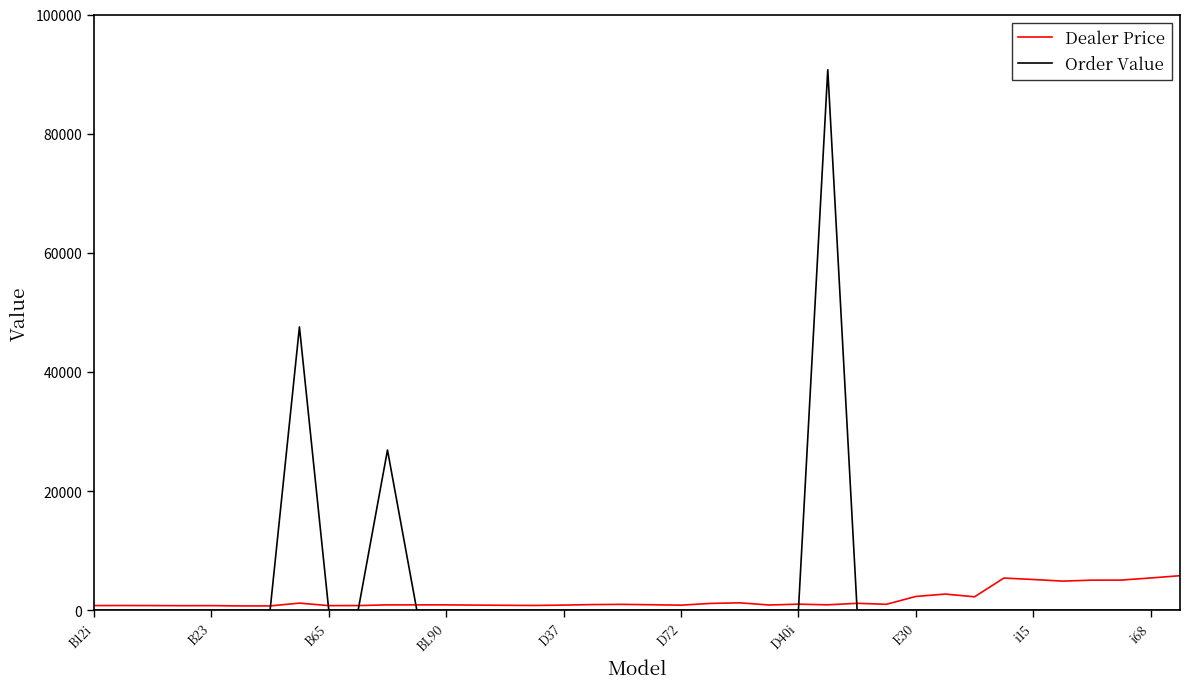

Which series has the widest spread of values?

Order Value